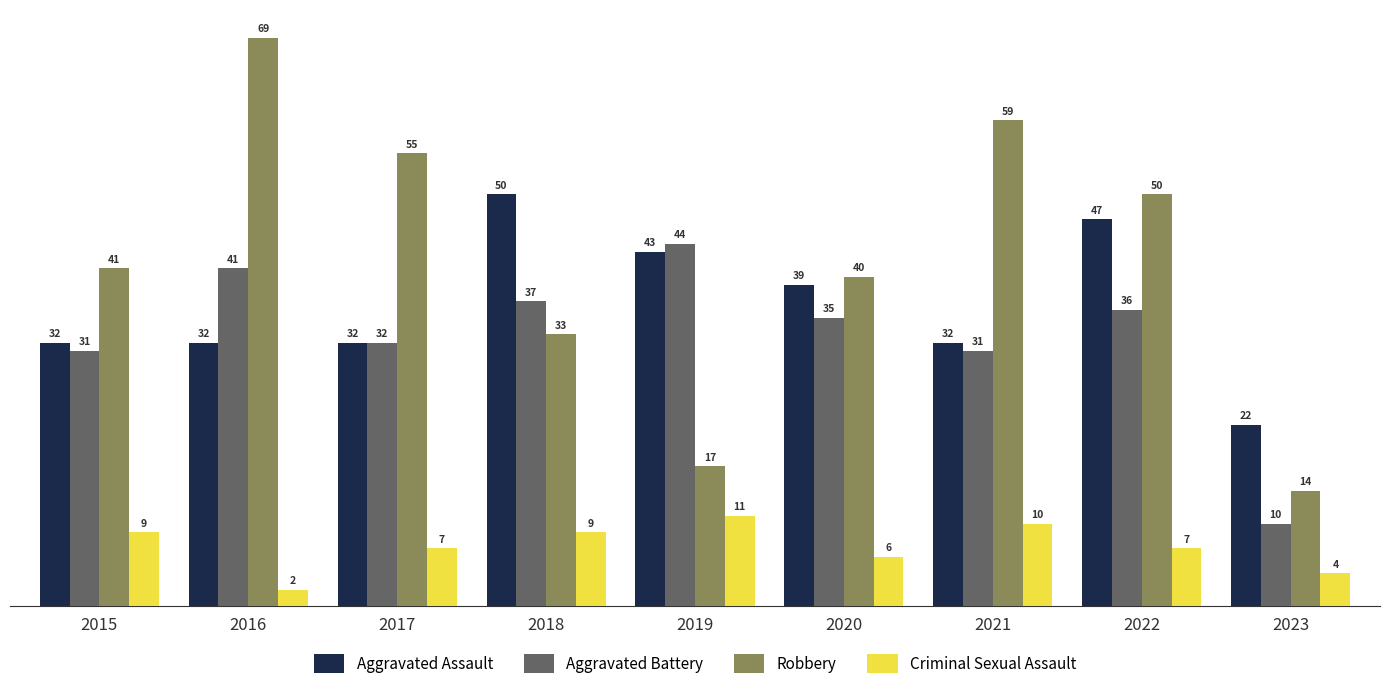

What is the greatest value displayed?

69